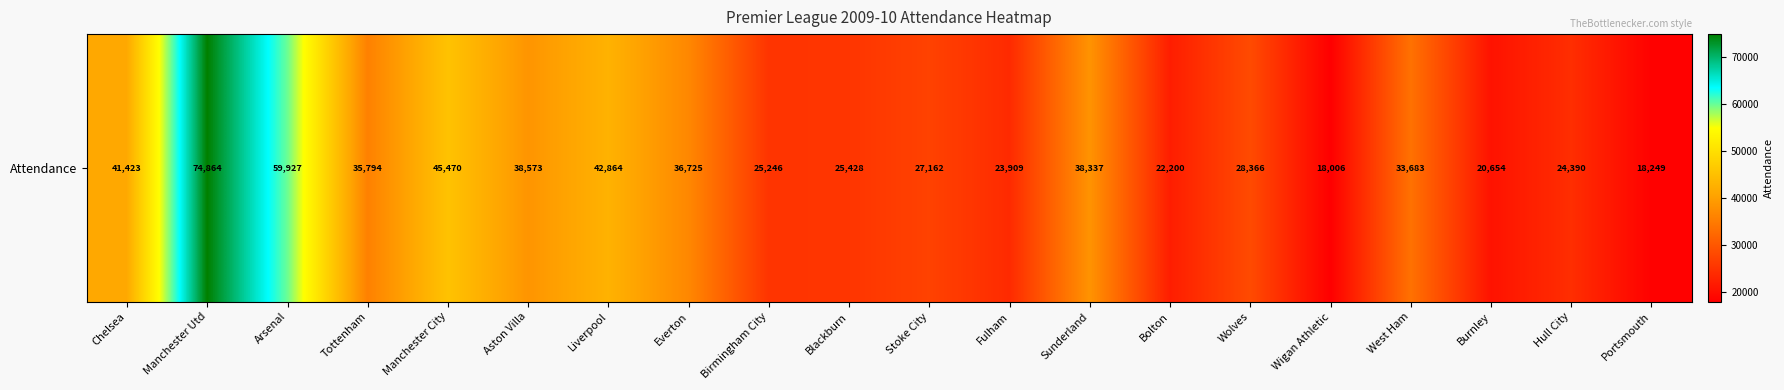

What is the difference between the values at Tottenham and Aston Villa?

2779